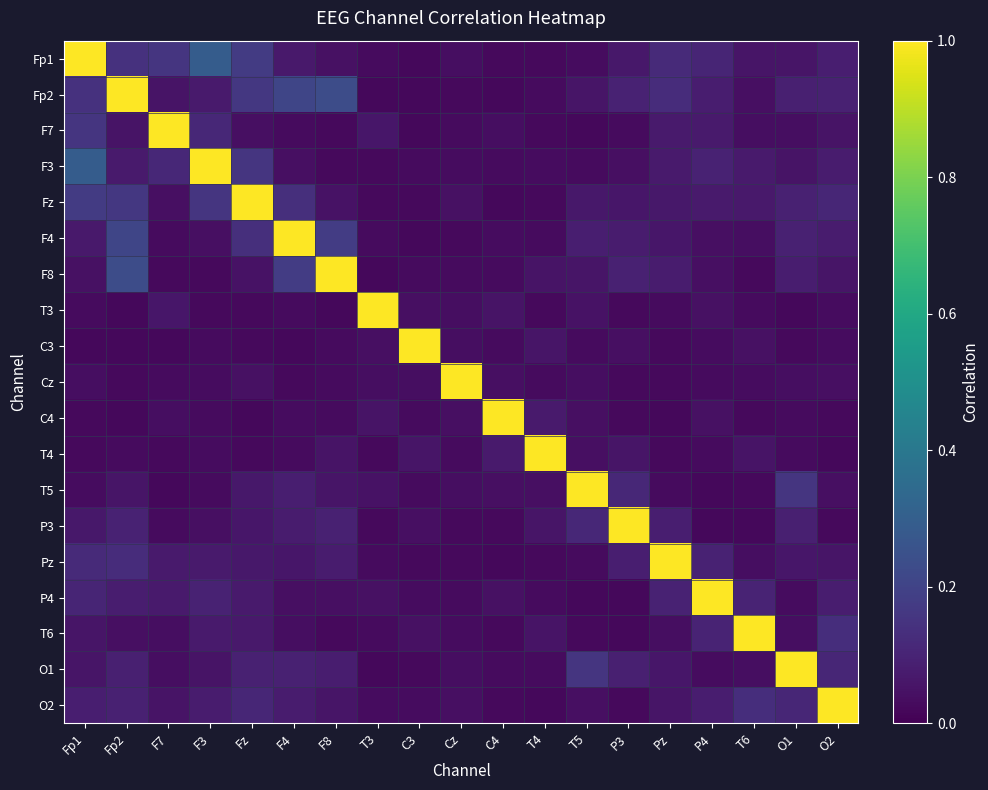

Reading right to left, extract all data points from this chart.

Fp1: O2=0.1	O1=0.1	T6=0.1	P4=0.1	Pz=0.1	P3=0.1	T5=0.0	T4=0.0	C4=0.0	Cz=0.0	C3=0.0	T3=0.0	F8=0.0	F4=0.1	Fz=0.2	F3=0.3	F7=0.2	Fp2=0.1	Fp1=1.0
Fp2: O2=0.1	O1=0.1	T6=0.0	P4=0.1	Pz=0.1	P3=0.1	T5=0.1	T4=0.0	C4=0.0	Cz=0.0	C3=0.0	T3=0.0	F8=0.2	F4=0.2	Fz=0.2	F3=0.1	F7=0.1	Fp2=1.0	Fp1=0.1
F7: O2=0.1	O1=0.0	T6=0.0	P4=0.1	Pz=0.1	P3=0.0	T5=0.0	T4=0.0	C4=0.0	Cz=0.0	C3=0.0	T3=0.1	F8=0.0	F4=0.0	Fz=0.0	F3=0.1	F7=1.0	Fp2=0.1	Fp1=0.2
F3: O2=0.1	O1=0.1	T6=0.1	P4=0.1	Pz=0.1	P3=0.0	T5=0.0	T4=0.0	C4=0.0	Cz=0.0	C3=0.0	T3=0.0	F8=0.0	F4=0.0	Fz=0.2	F3=1.0	F7=0.1	Fp2=0.1	Fp1=0.3
Fz: O2=0.1	O1=0.1	T6=0.1	P4=0.1	Pz=0.1	P3=0.1	T5=0.1	T4=0.0	C4=0.0	Cz=0.0	C3=0.0	T3=0.0	F8=0.0	F4=0.1	Fz=1.0	F3=0.2	F7=0.0	Fp2=0.2	Fp1=0.2
F4: O2=0.1	O1=0.1	T6=0.0	P4=0.0	Pz=0.1	P3=0.1	T5=0.1	T4=0.0	C4=0.0	Cz=0.0	C3=0.0	T3=0.0	F8=0.2	F4=1.0	Fz=0.1	F3=0.0	F7=0.0	Fp2=0.2	Fp1=0.1
F8: O2=0.1	O1=0.1	T6=0.0	P4=0.0	Pz=0.1	P3=0.1	T5=0.1	T4=0.1	C4=0.0	Cz=0.0	C3=0.0	T3=0.0	F8=1.0	F4=0.2	Fz=0.0	F3=0.0	F7=0.0	Fp2=0.2	Fp1=0.0
T3: O2=0.0	O1=0.0	T6=0.0	P4=0.0	Pz=0.0	P3=0.0	T5=0.0	T4=0.0	C4=0.1	Cz=0.0	C3=0.0	T3=1.0	F8=0.0	F4=0.0	Fz=0.0	F3=0.0	F7=0.1	Fp2=0.0	Fp1=0.0
C3: O2=0.0	O1=0.0	T6=0.0	P4=0.0	Pz=0.0	P3=0.0	T5=0.0	T4=0.1	C4=0.0	Cz=0.0	C3=1.0	T3=0.0	F8=0.0	F4=0.0	Fz=0.0	F3=0.0	F7=0.0	Fp2=0.0	Fp1=0.0
Cz: O2=0.0	O1=0.0	T6=0.0	P4=0.0	Pz=0.0	P3=0.0	T5=0.0	T4=0.0	C4=0.0	Cz=1.0	C3=0.0	T3=0.0	F8=0.0	F4=0.0	Fz=0.0	F3=0.0	F7=0.0	Fp2=0.0	Fp1=0.0
C4: O2=0.0	O1=0.0	T6=0.0	P4=0.0	Pz=0.0	P3=0.0	T5=0.0	T4=0.1	C4=1.0	Cz=0.0	C3=0.0	T3=0.1	F8=0.0	F4=0.0	Fz=0.0	F3=0.0	F7=0.0	Fp2=0.0	Fp1=0.0
T4: O2=0.0	O1=0.0	T6=0.1	P4=0.0	Pz=0.0	P3=0.1	T5=0.0	T4=1.0	C4=0.1	Cz=0.0	C3=0.1	T3=0.0	F8=0.1	F4=0.0	Fz=0.0	F3=0.0	F7=0.0	Fp2=0.0	Fp1=0.0
T5: O2=0.0	O1=0.2	T6=0.0	P4=0.0	Pz=0.0	P3=0.1	T5=1.0	T4=0.0	C4=0.0	Cz=0.0	C3=0.0	T3=0.0	F8=0.1	F4=0.1	Fz=0.1	F3=0.0	F7=0.0	Fp2=0.1	Fp1=0.0
P3: O2=0.0	O1=0.1	T6=0.0	P4=0.0	Pz=0.1	P3=1.0	T5=0.1	T4=0.1	C4=0.0	Cz=0.0	C3=0.0	T3=0.0	F8=0.1	F4=0.1	Fz=0.1	F3=0.0	F7=0.0	Fp2=0.1	Fp1=0.1
Pz: O2=0.1	O1=0.1	T6=0.0	P4=0.1	Pz=1.0	P3=0.1	T5=0.0	T4=0.0	C4=0.0	Cz=0.0	C3=0.0	T3=0.0	F8=0.1	F4=0.1	Fz=0.1	F3=0.1	F7=0.1	Fp2=0.1	Fp1=0.1
P4: O2=0.1	O1=0.0	T6=0.1	P4=1.0	Pz=0.1	P3=0.0	T5=0.0	T4=0.0	C4=0.0	Cz=0.0	C3=0.0	T3=0.0	F8=0.0	F4=0.0	Fz=0.1	F3=0.1	F7=0.1	Fp2=0.1	Fp1=0.1
T6: O2=0.1	O1=0.0	T6=1.0	P4=0.1	Pz=0.0	P3=0.0	T5=0.0	T4=0.1	C4=0.0	Cz=0.0	C3=0.0	T3=0.0	F8=0.0	F4=0.0	Fz=0.1	F3=0.1	F7=0.0	Fp2=0.0	Fp1=0.1
O1: O2=0.1	O1=1.0	T6=0.0	P4=0.0	Pz=0.1	P3=0.1	T5=0.2	T4=0.0	C4=0.0	Cz=0.0	C3=0.0	T3=0.0	F8=0.1	F4=0.1	Fz=0.1	F3=0.1	F7=0.0	Fp2=0.1	Fp1=0.1
O2: O2=1.0	O1=0.1	T6=0.1	P4=0.1	Pz=0.1	P3=0.0	T5=0.0	T4=0.0	C4=0.0	Cz=0.0	C3=0.0	T3=0.0	F8=0.1	F4=0.1	Fz=0.1	F3=0.1	F7=0.1	Fp2=0.1	Fp1=0.1